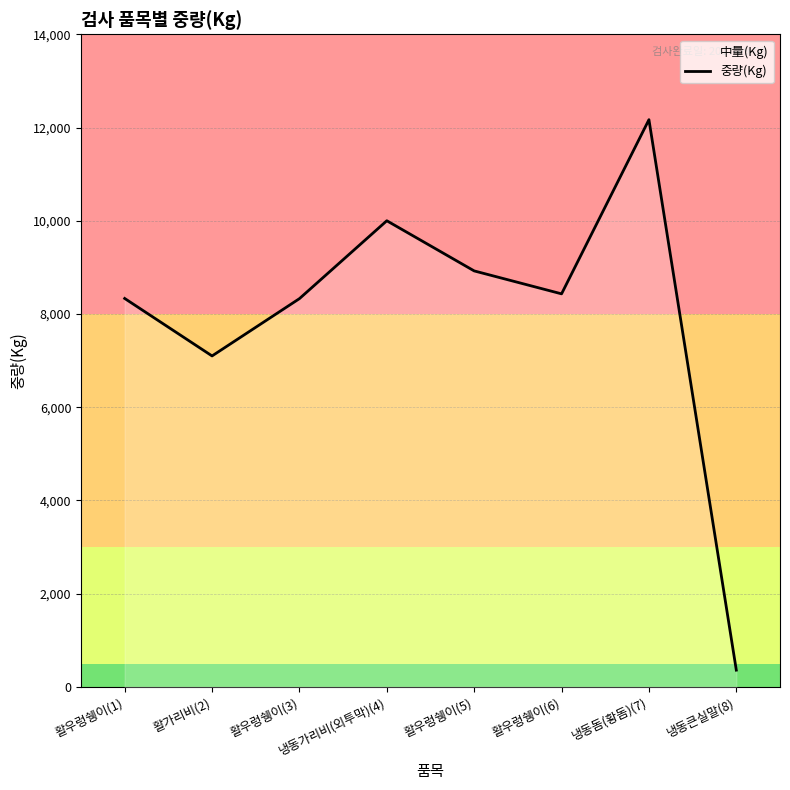

How many values are below 8432?

4